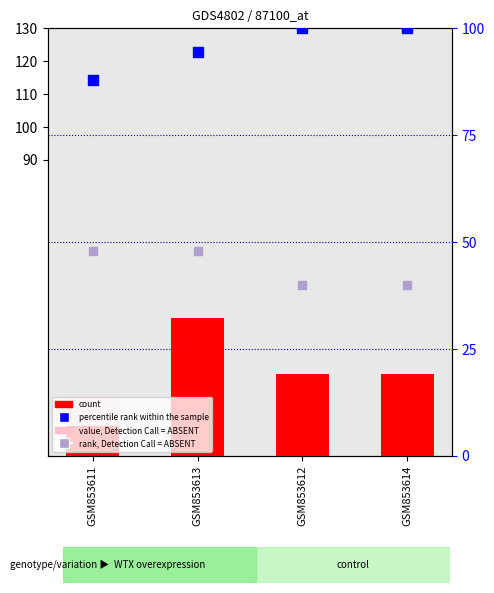

At how many categories does at least one series exceed 55?

4